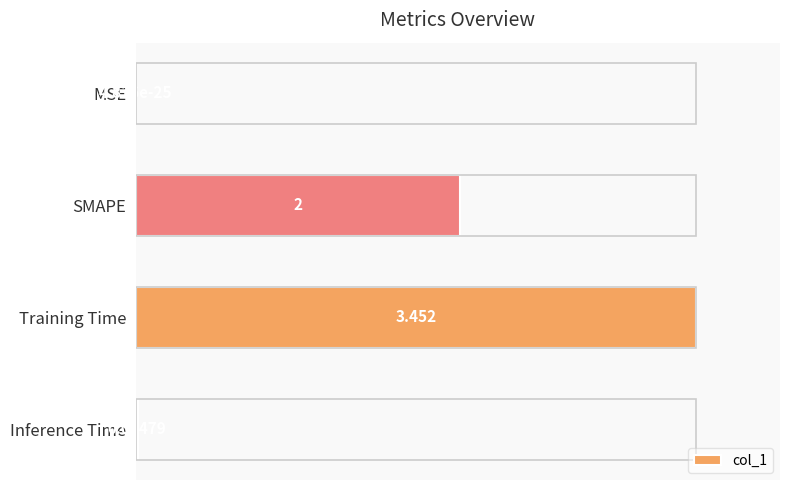

Between Training Time and MSE, which is larger?

Training Time